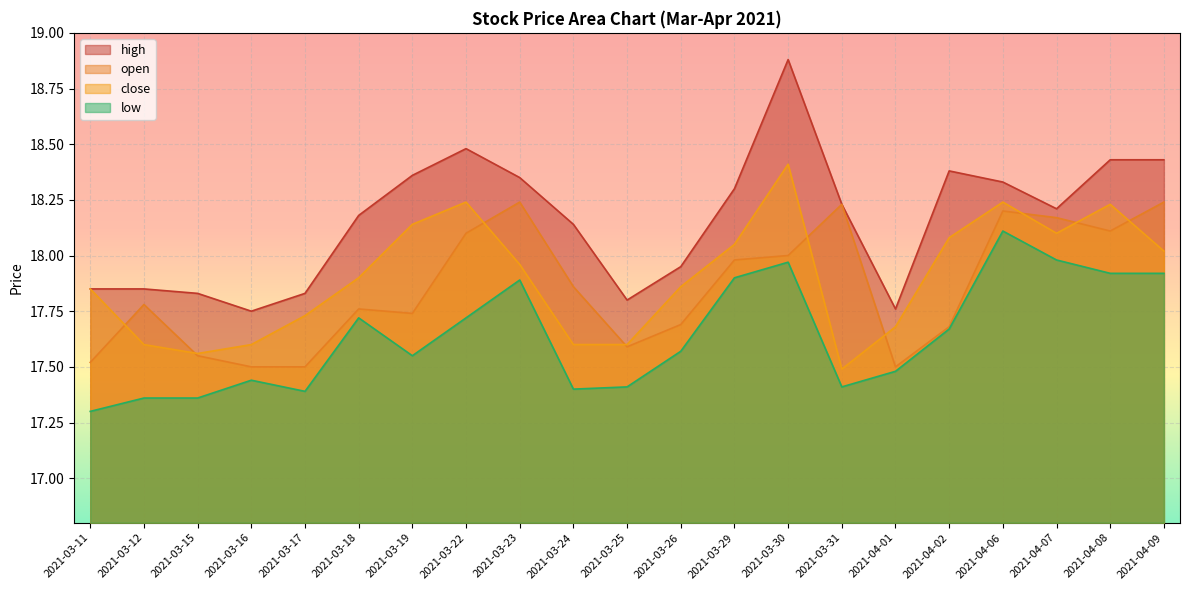

At which category is the sum across all series the highest?

2021-03-30